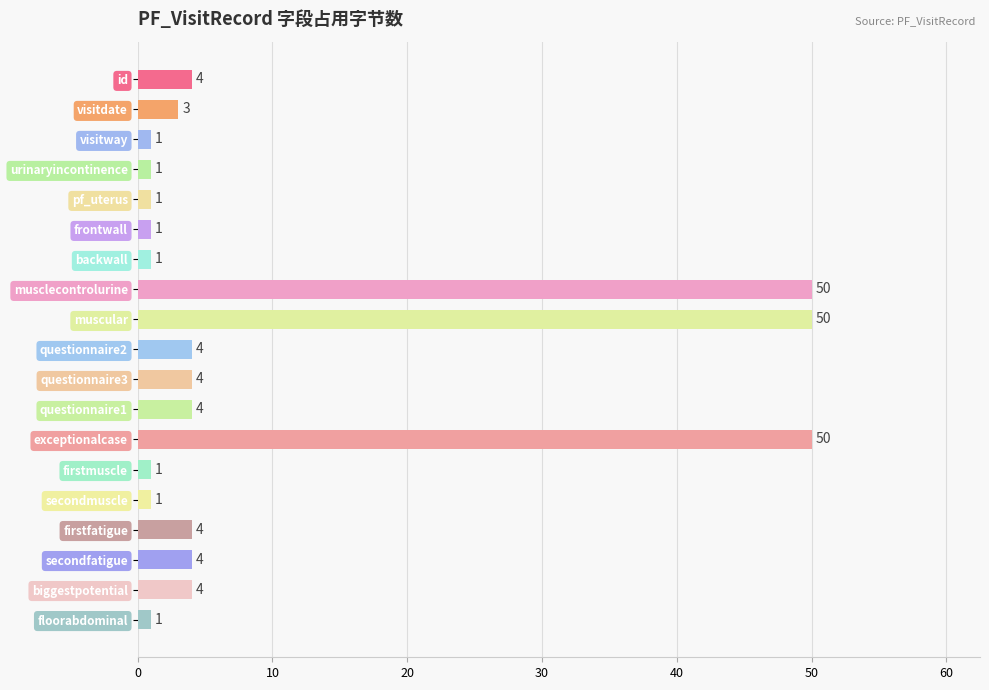

Reading top to bottom, what are all the values shown in this chart?

4	3	1	1	1	1	1	50	50	4	4	4	50	1	1	4	4	4	1